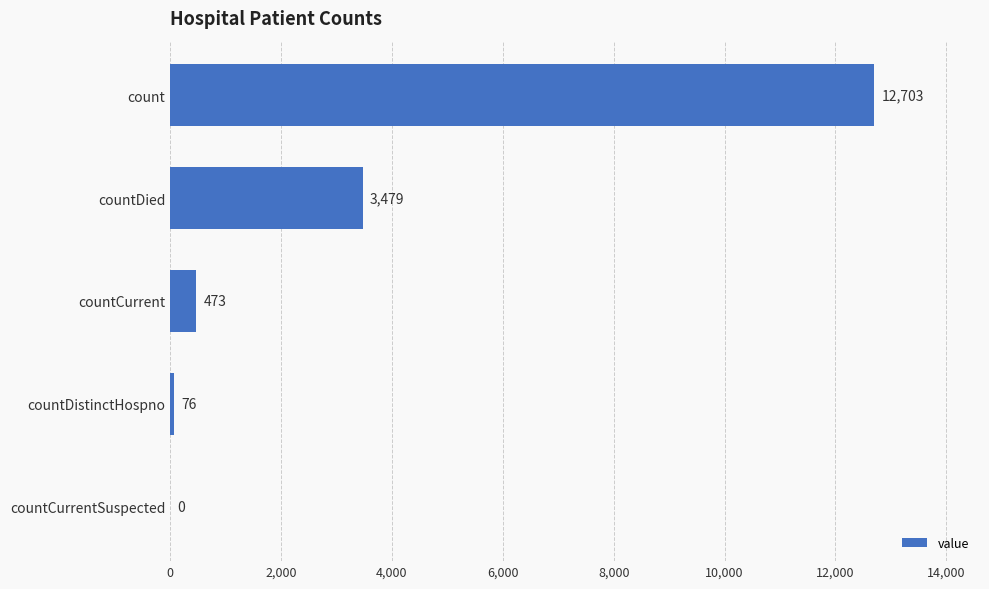

Reading top to bottom, extract all data points from this chart.

count=12703	countDied=3479	countCurrent=473	countDistinctHospno=76	countCurrentSuspected=0